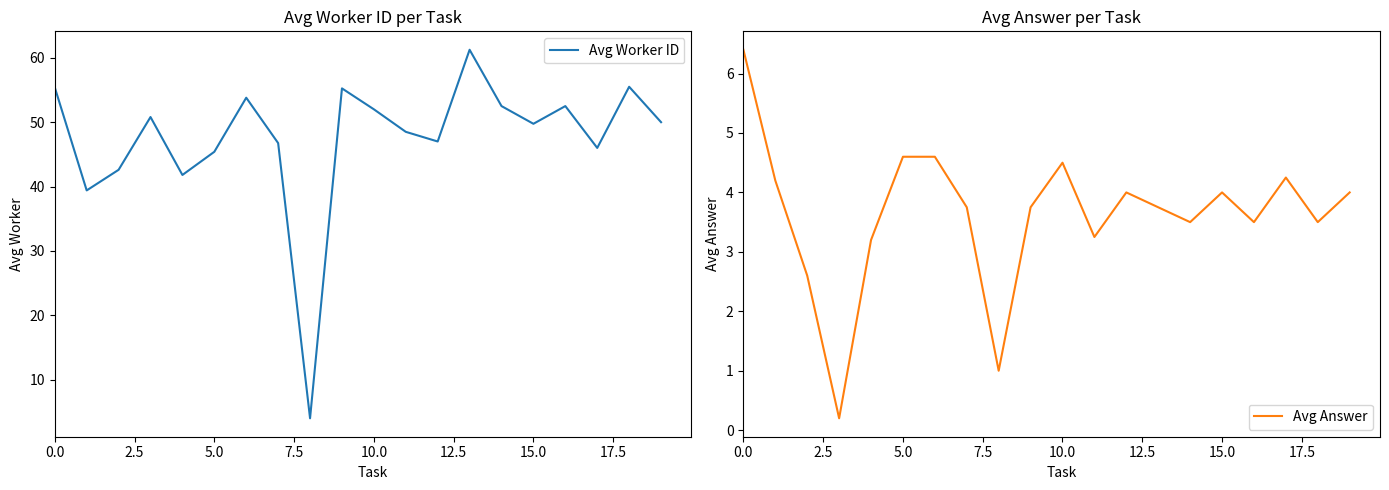

What is the minimum value for Avg Worker ID?

4.0